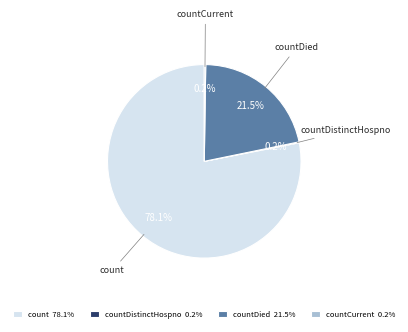

What percentage is the count slice, to the nearest percent?

78%